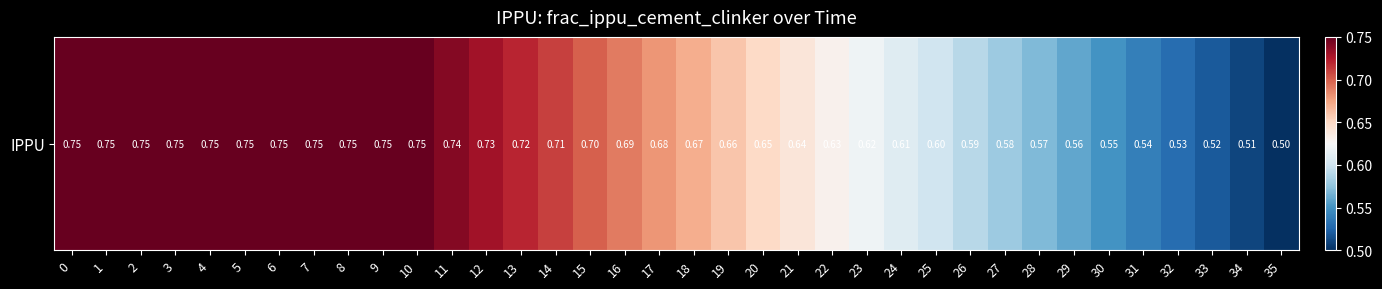

What is the minimum value shown in the chart?

0.5